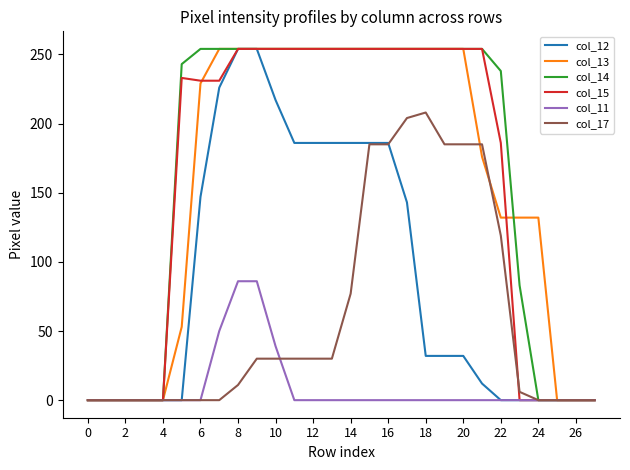

What is the greatest value displayed?

254